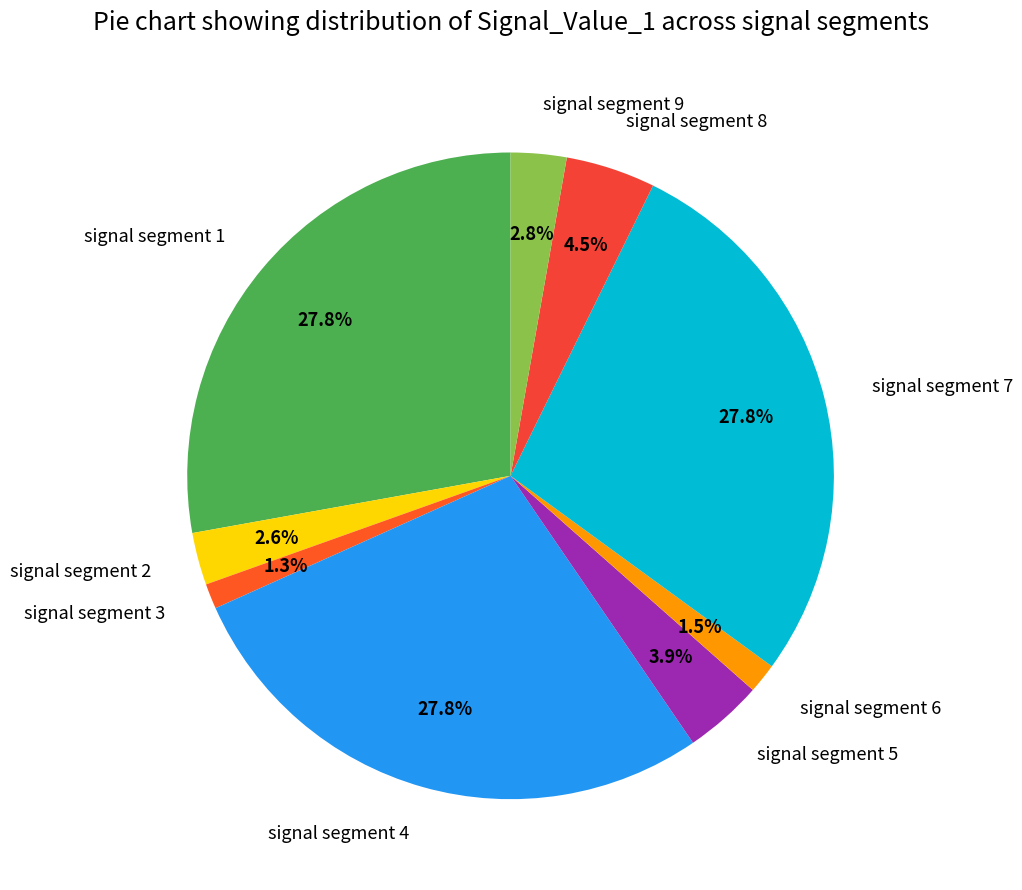

Count the number of slices in the pie.

9